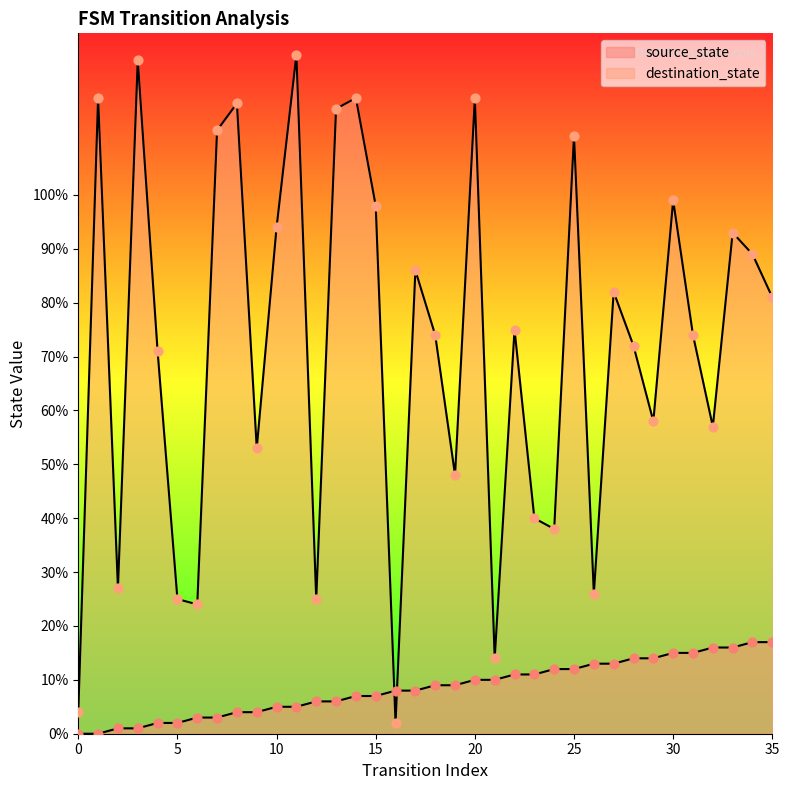

Is the value of source_state at 3 greater than the value of destination_state at 32?

No